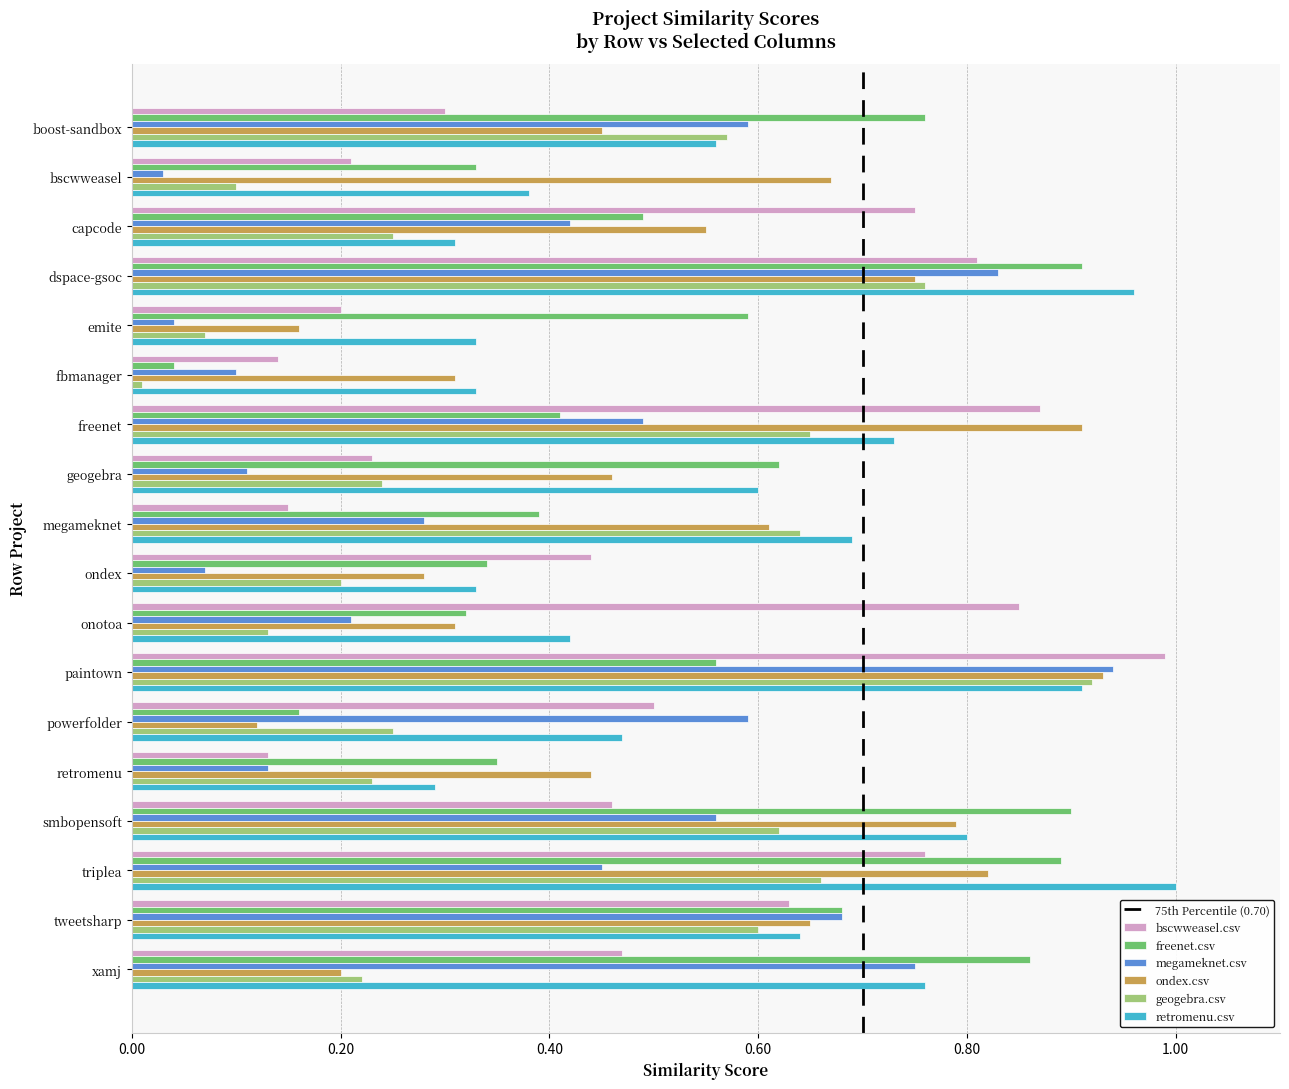

Which series changed the most between bscwweasel and freenet?

bscwweasel.csv